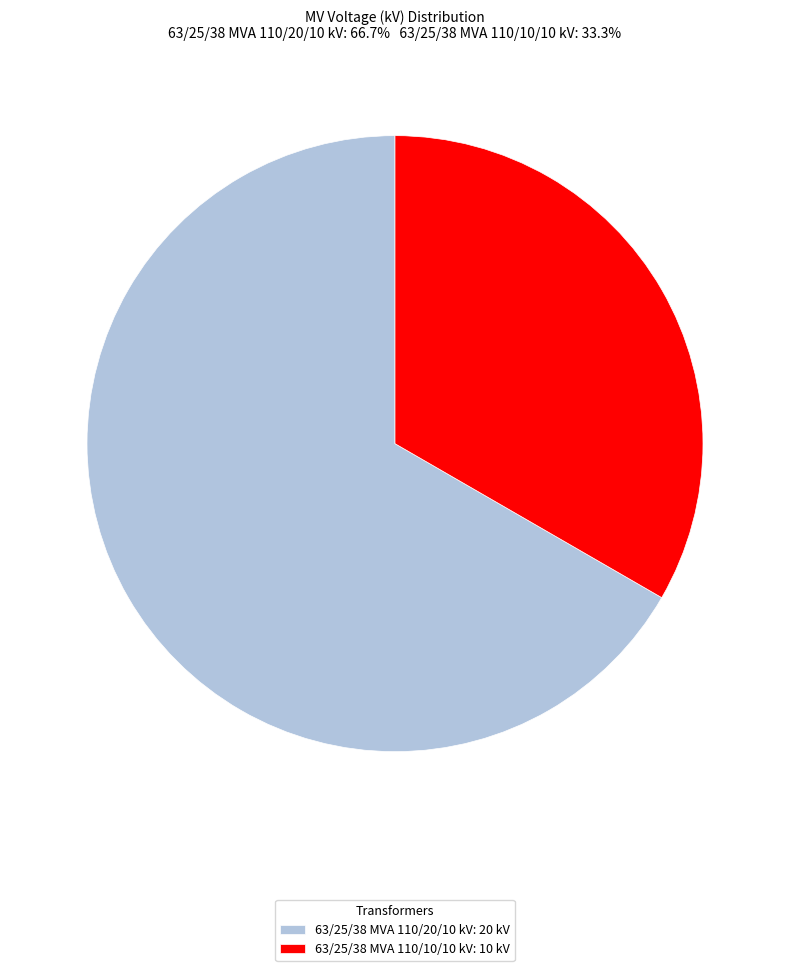

True or false: 63/25/38 MVA 110/20/10 kV: 20 kV accounts for 76% of the total.

False